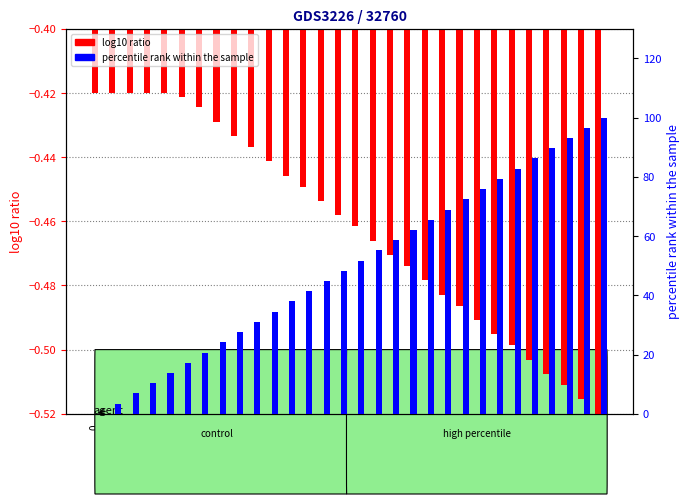

How many data points does each series have?

30